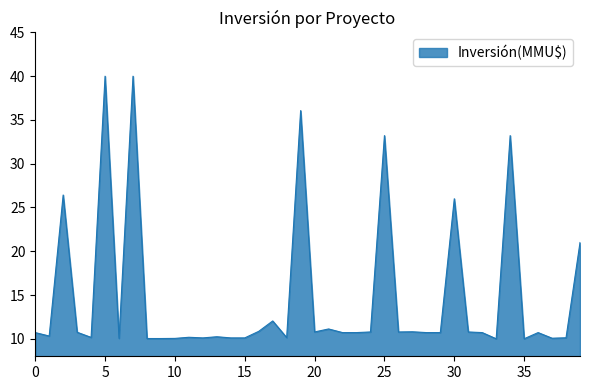

What is the difference between the maximum and minimum values?

30.0